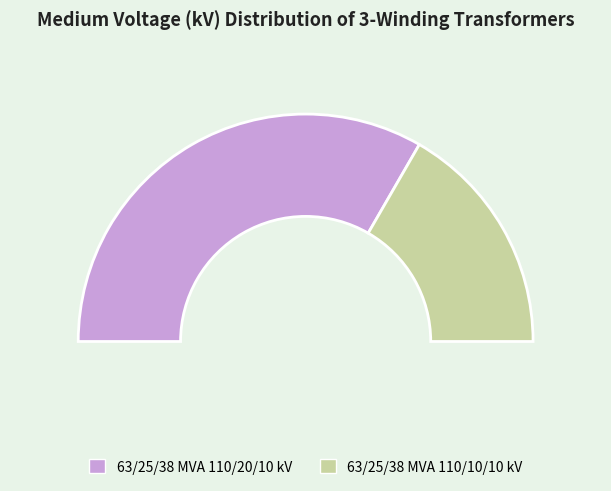

Approximately how many times larger is the value at 63/25/38 MVA 110/20/10 kV compared to 63/25/38 MVA 110/10/10 kV?

2.0